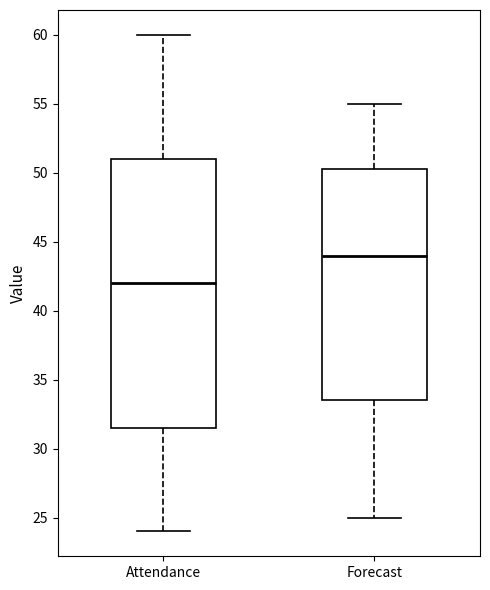

Where does the median line of the box for Attendance sit on the y-axis? The values are not printed on the chart, so give them approximately, as read against the axis.

42.0